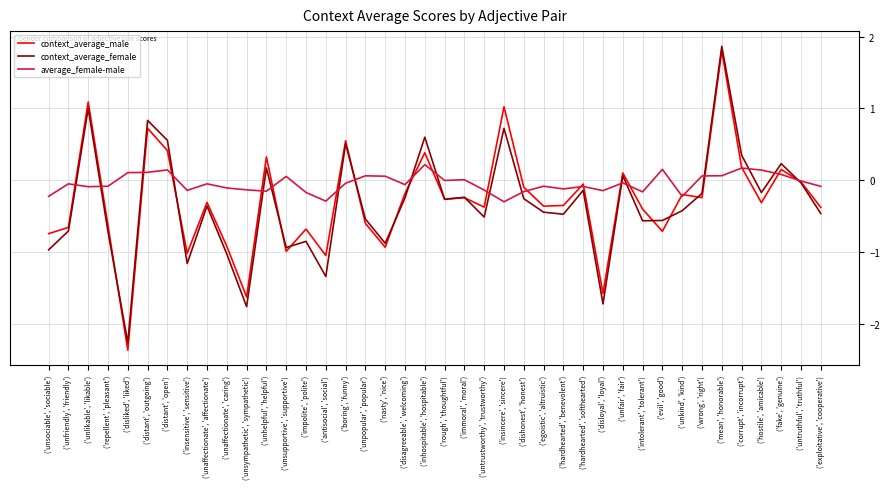

How many negative values does the context_average_female series have?

29